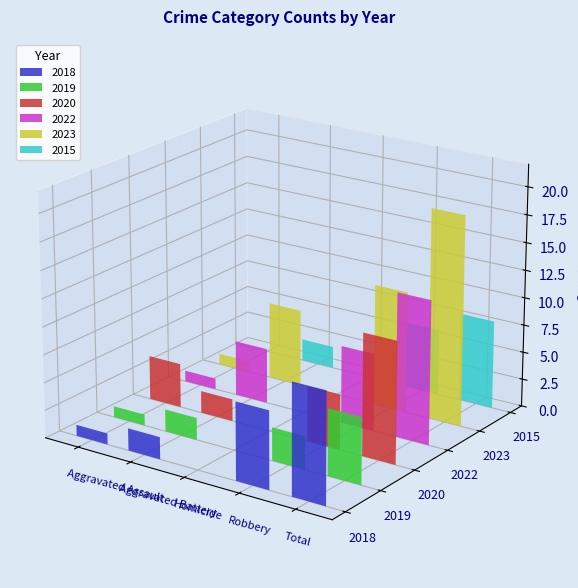

What is the sum of the 2023 values at Total and Homicide?

19